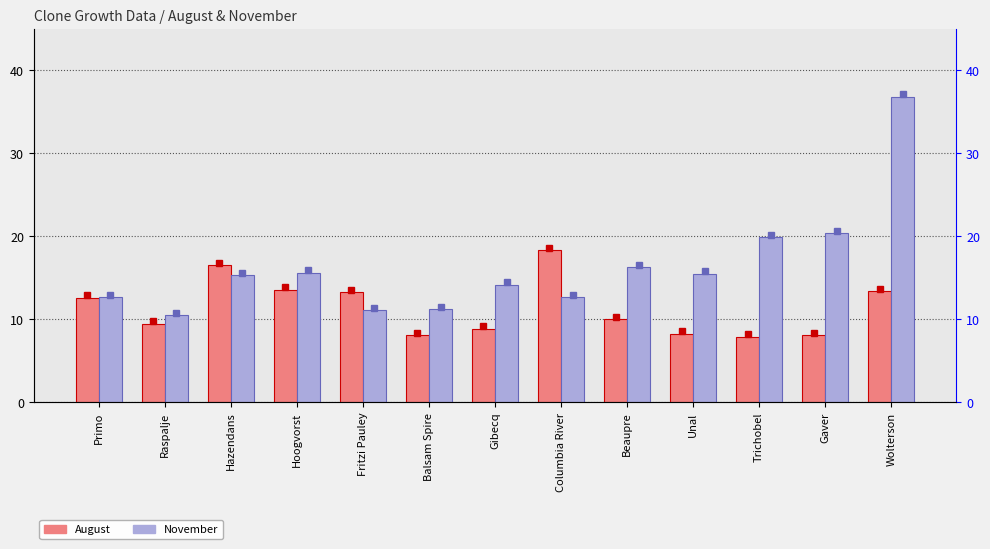

What is the difference between the maximum and minimum values in the November series?

26.3